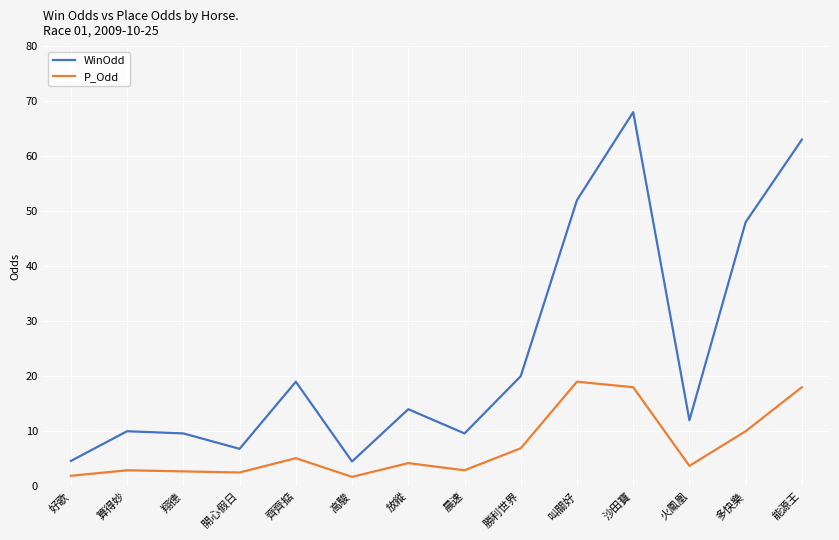

What is the minimum value for P_Odd?

1.7